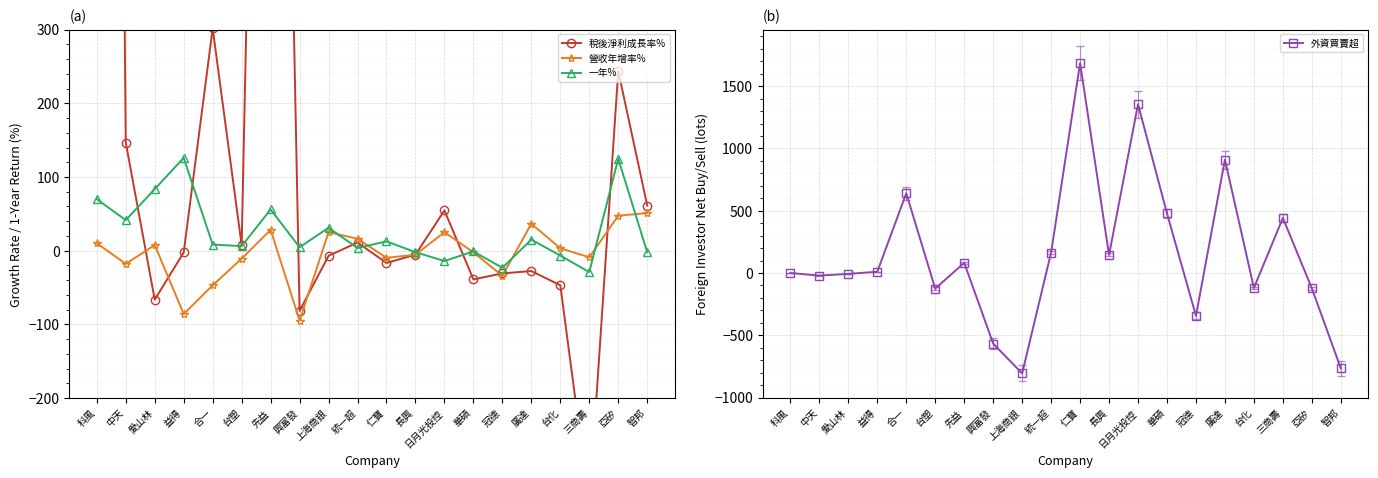

True or false: 稅後淨利成長率% has more than 0 points higher than both neighbors.

True